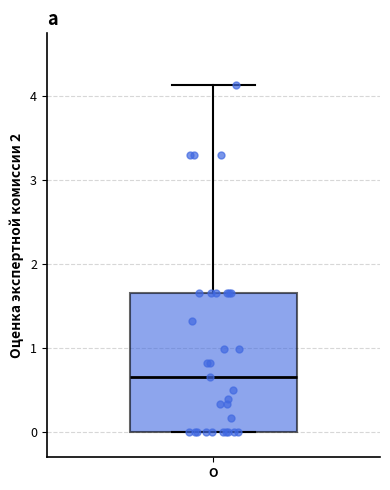

Read this box plot against the y-axis: the position of the median line, the range covered by the box, and the ends of both whiskers. The values are not printed on the chart, so give them approximately, as read against the axis.

median 0.7, box 0.0 to 1.7, whiskers 0.0 to 4.1